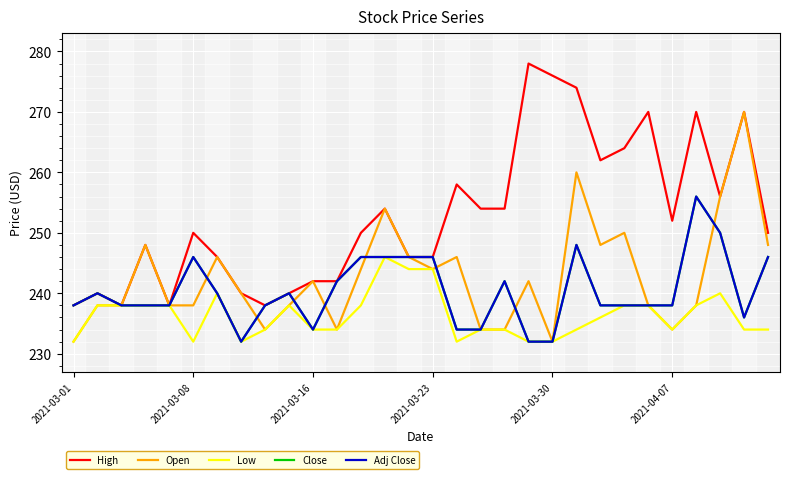

True or false: Low and High cross at least once.

False